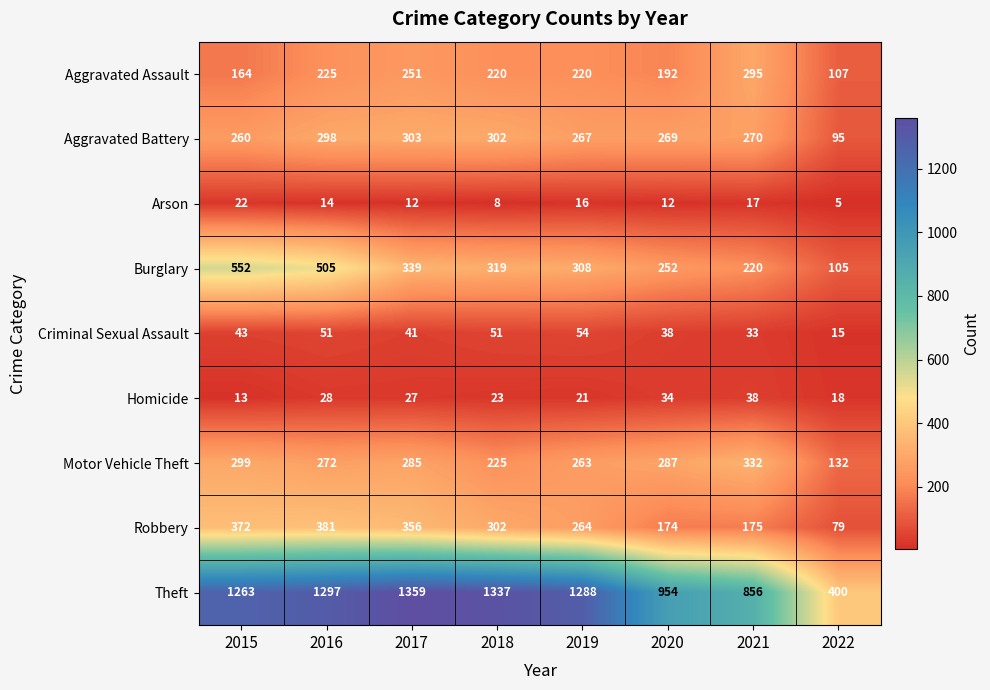

True or false: Aggravated Assault has a value of 225 at 2016.

True